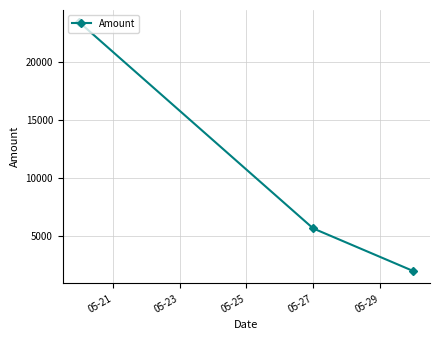

What is the difference between the maximum and minimum values?

21433